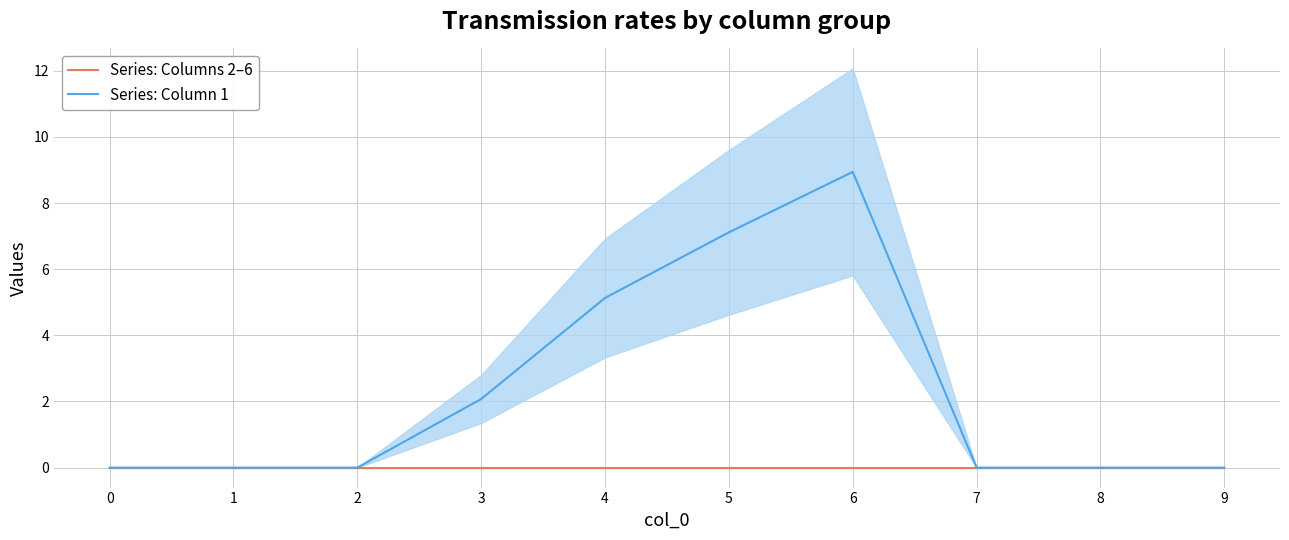

Which category has the highest value in the Series: Column 1 series?

6